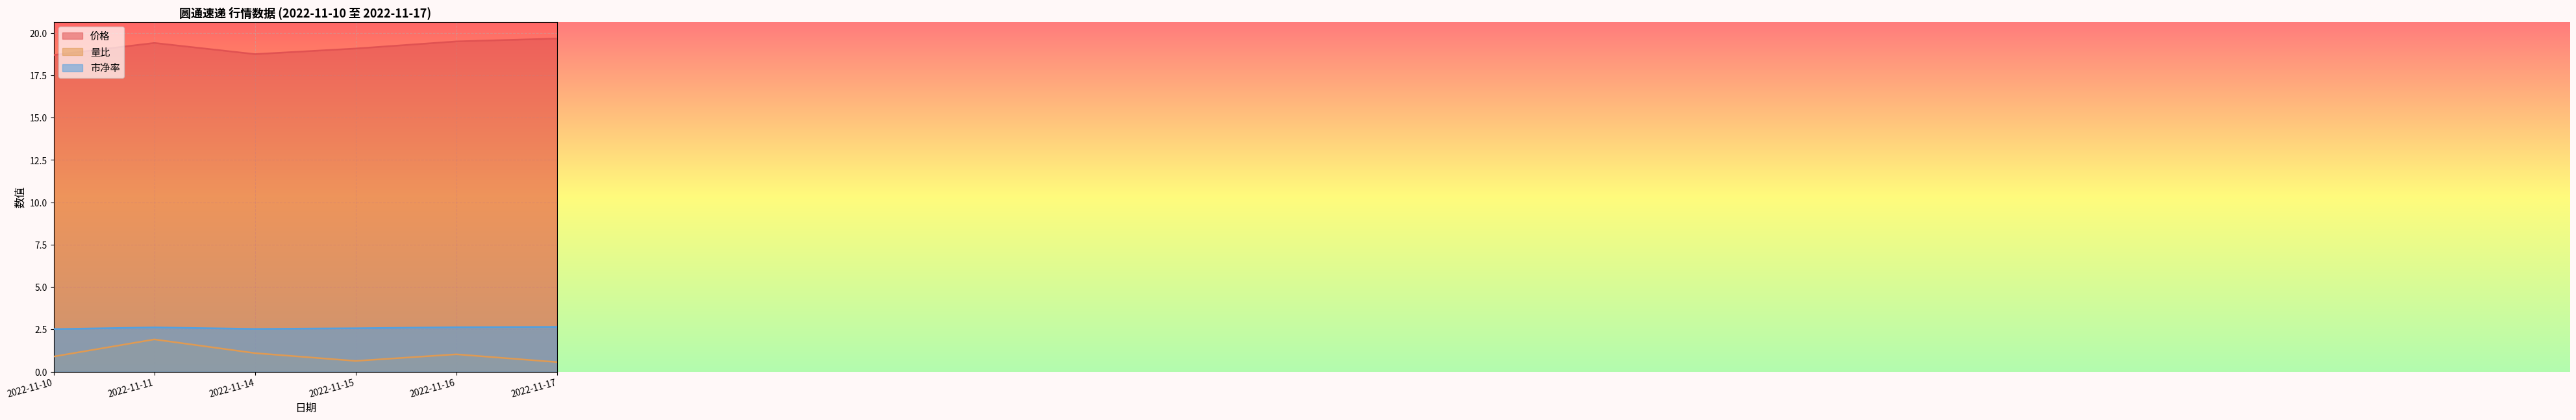

At how many categories does at least one series exceed 5?

6